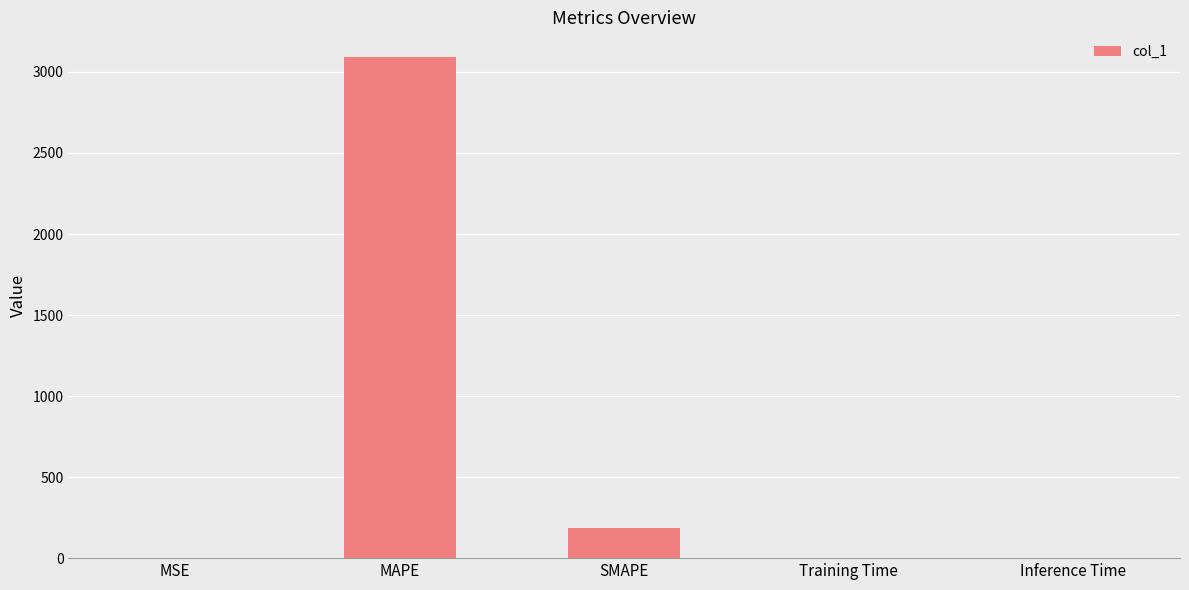

Reading left to right, extract all data points from this chart.

0.2	3090.0	187.8	0.2	0.2